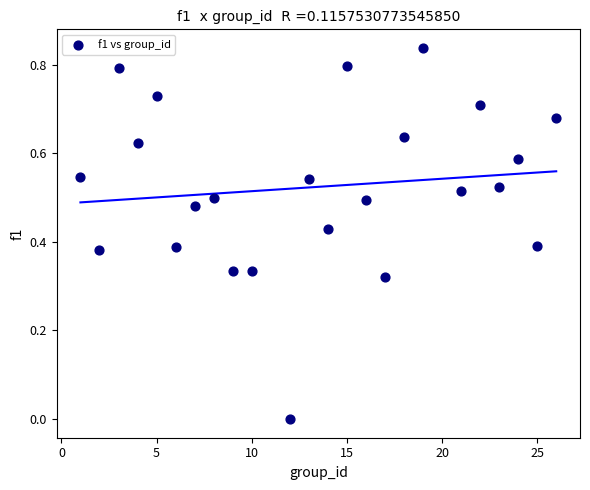

What is the range of X values (max minus min)?

25.0